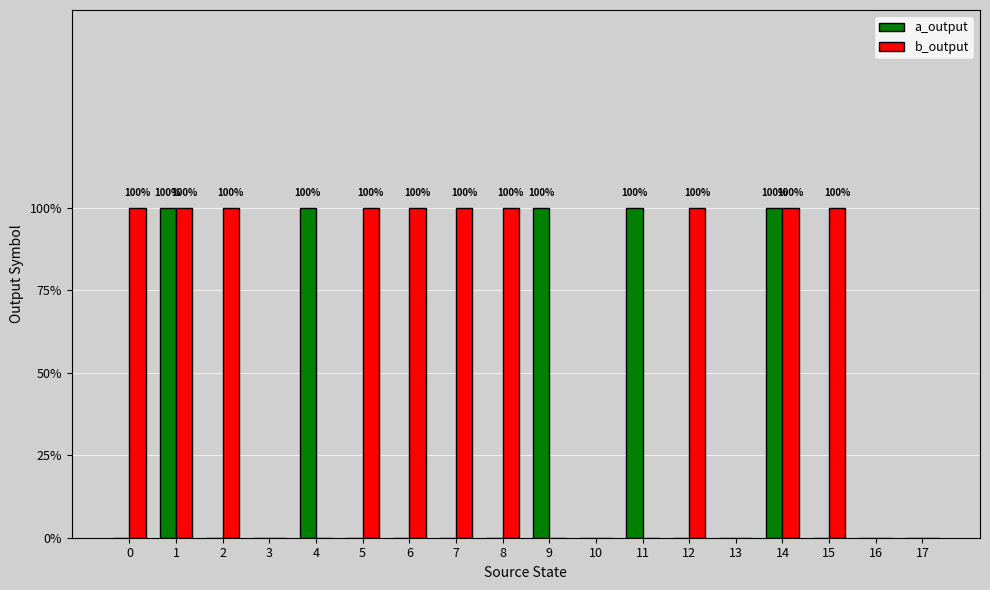

Reading right to left, list all the values displayed in this chart.

a_output: 17=0	16=0	15=0	14=1	13=0	12=0	11=1	10=0	9=1	8=0	7=0	6=0	5=0	4=1	3=0	2=0	1=1	0=0
b_output: 17=0	16=0	15=1	14=1	13=0	12=1	11=0	10=0	9=0	8=1	7=1	6=1	5=1	4=0	3=0	2=1	1=1	0=1